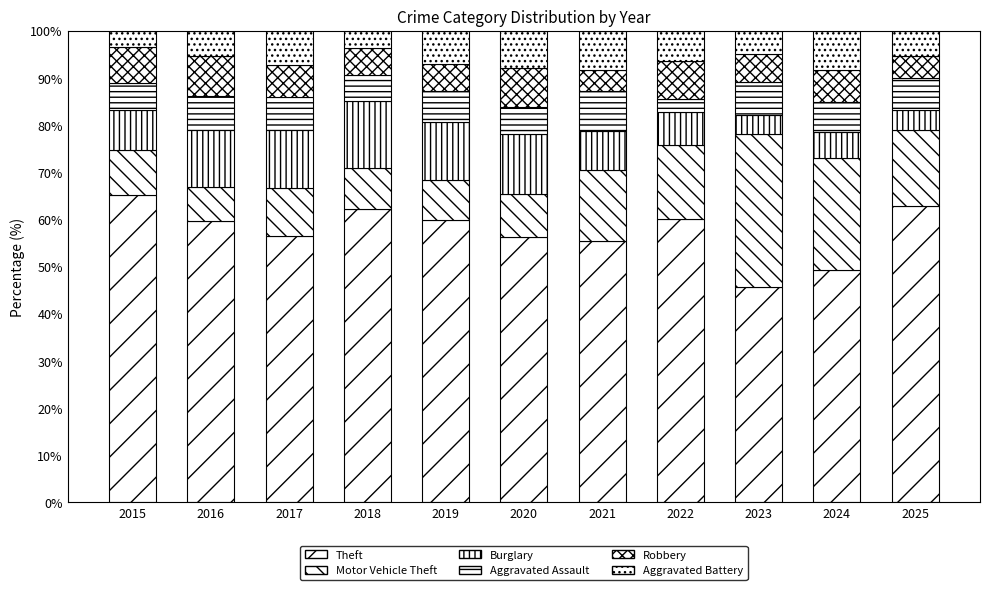

Are the bars horizontal?

No